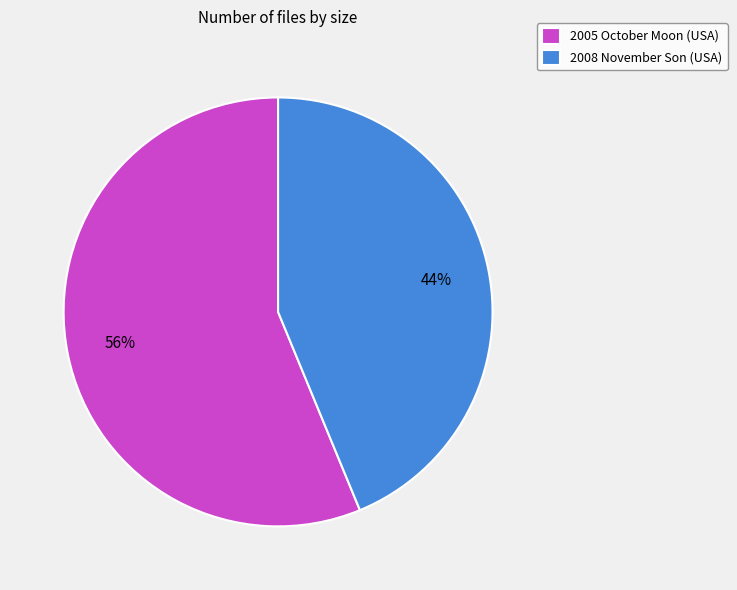

Do 2008 November Son (USA) and 2005 October Moon (USA) together represent more than half of the pie?

Yes